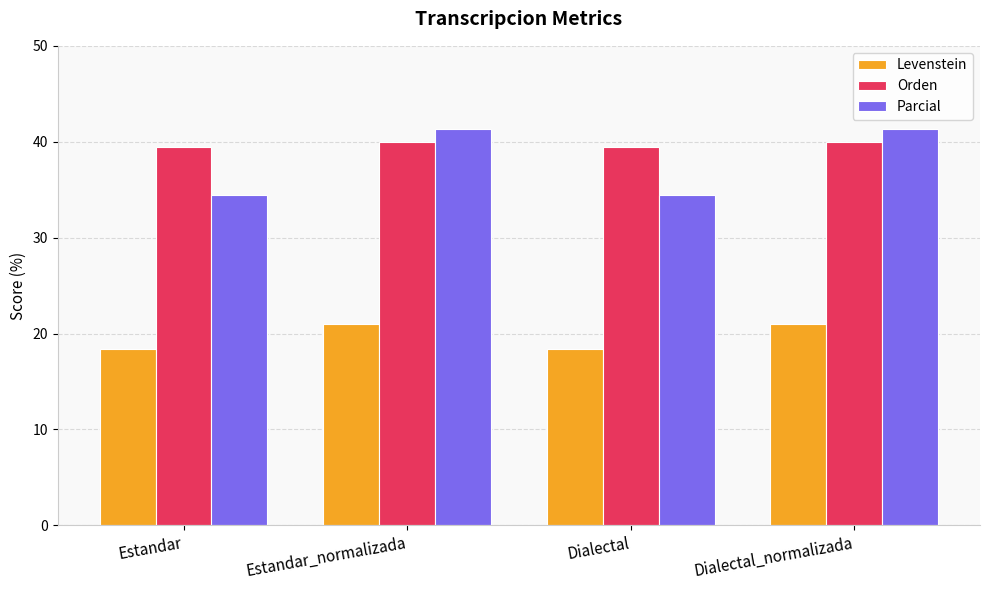

What is the smallest value displayed?

18.4